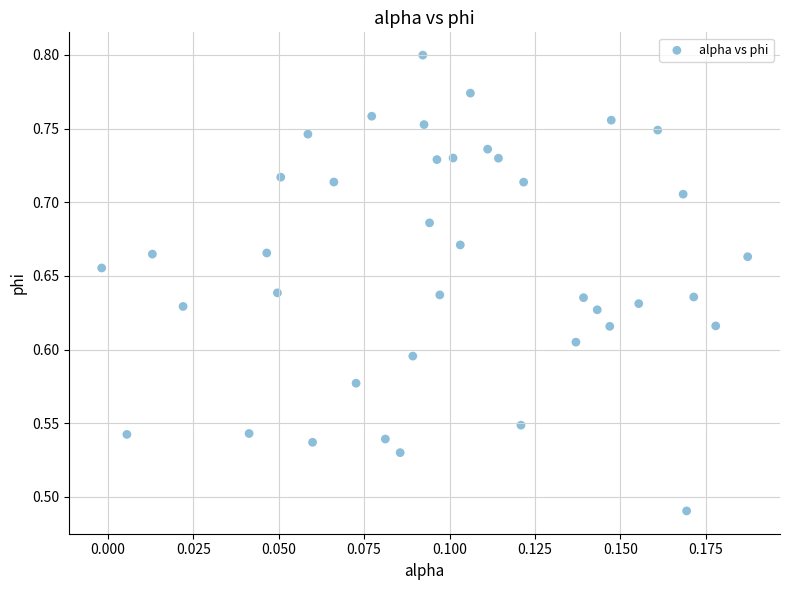

How many points are shown in the scatter plot?

40